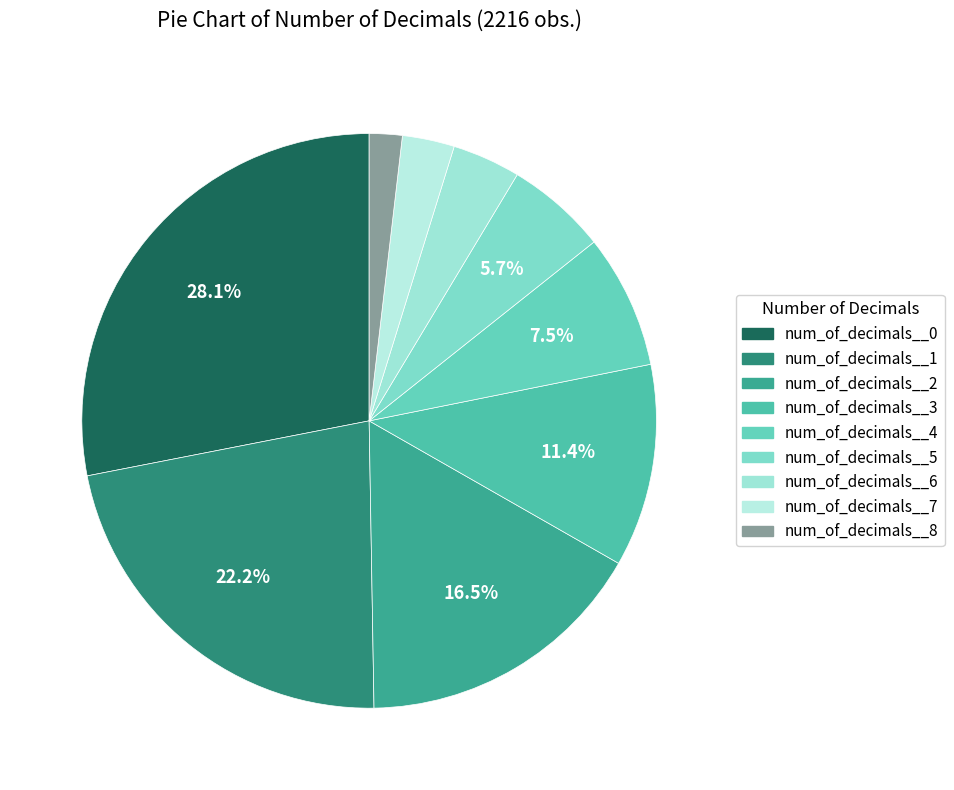

Combined, what portion of the pie is num_of_decimals__7 and num_of_decimals__4?

10.5%